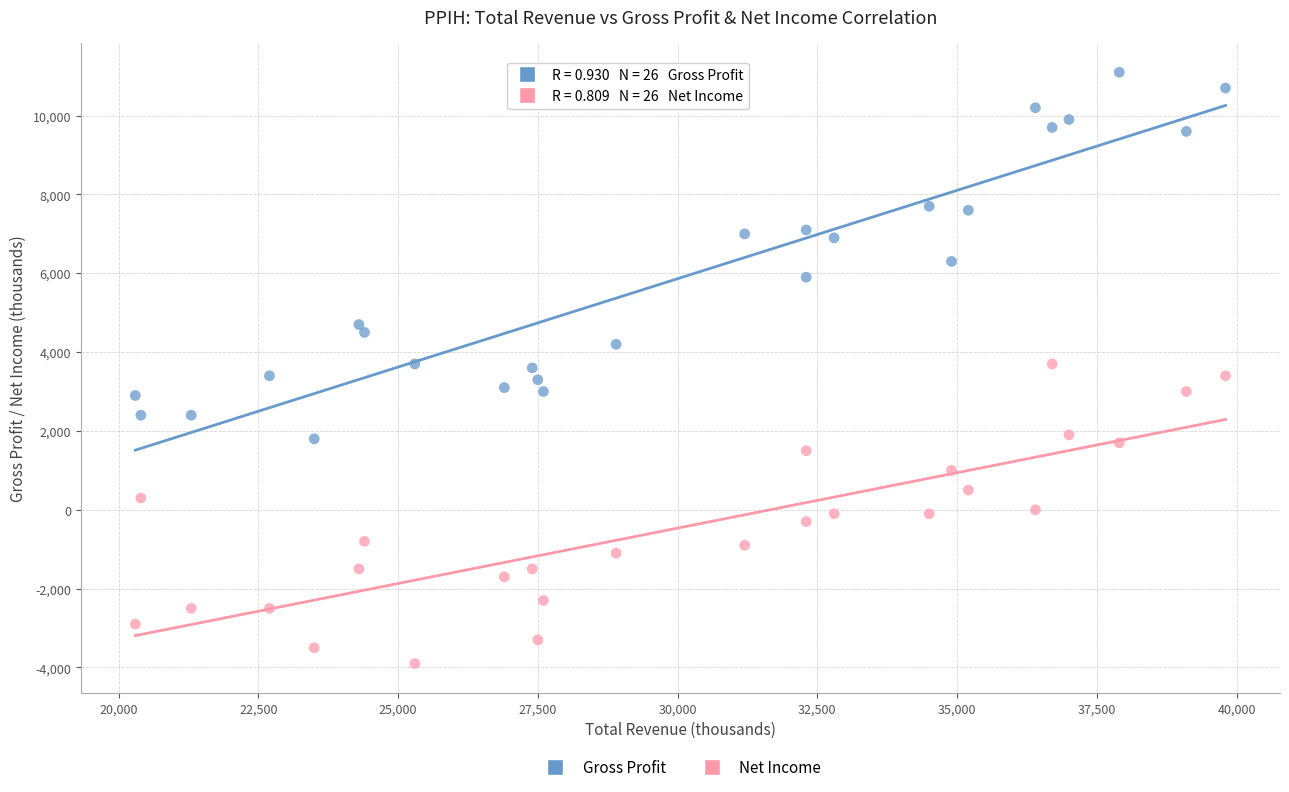

Which series reaches the minimum Y coordinate?

Net Income